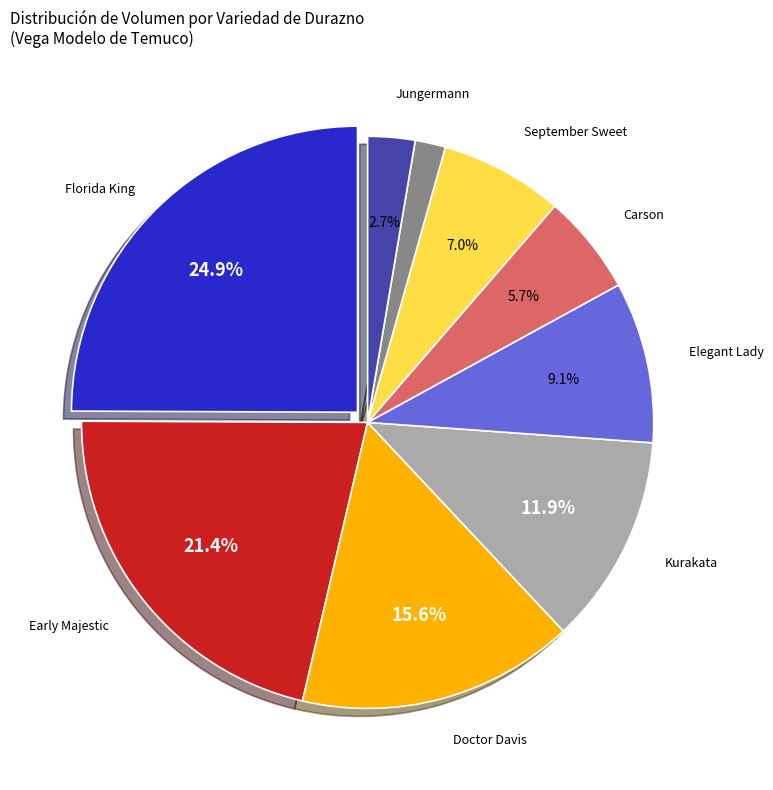

Is there any slice that represents more than half of the pie?

No